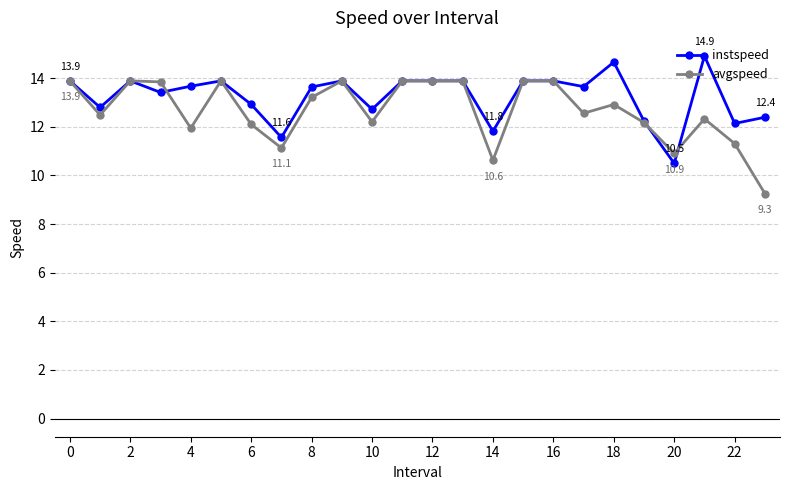

Rank the series by their maximum value, from lowest to highest.

avgspeed, instspeed